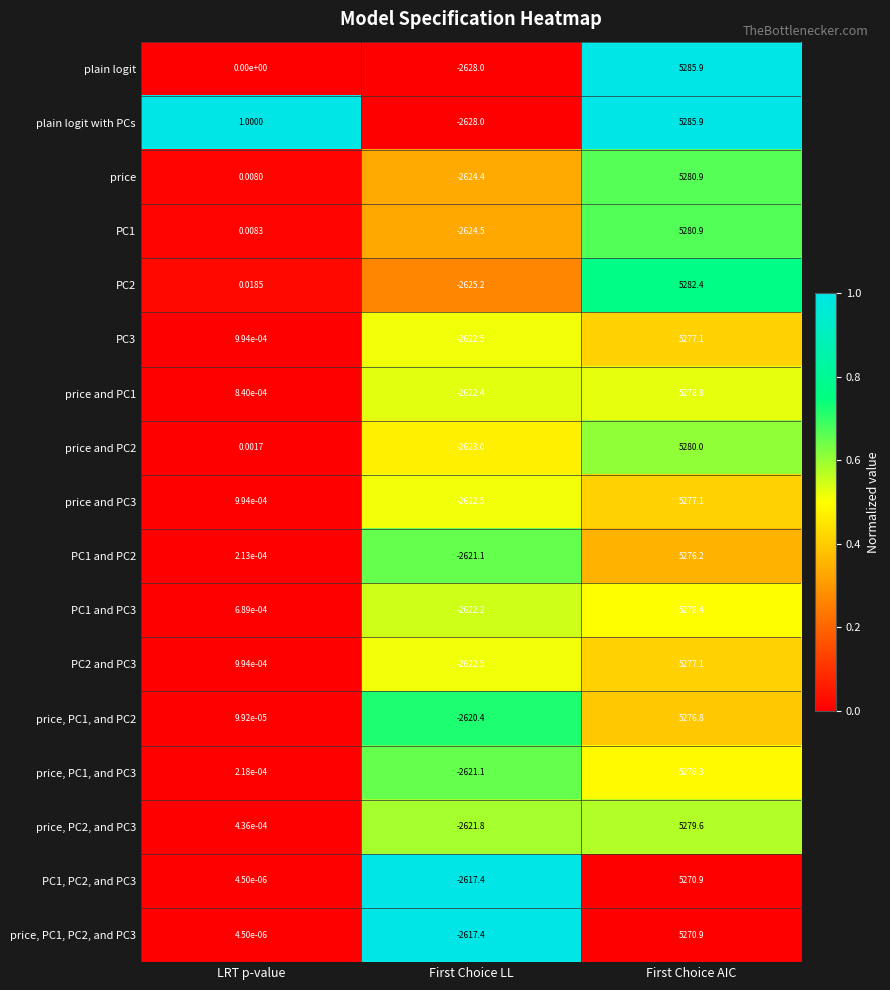

Rank the categories by PC3 value from lowest to highest.

First Choice LL, LRT p-value, First Choice AIC